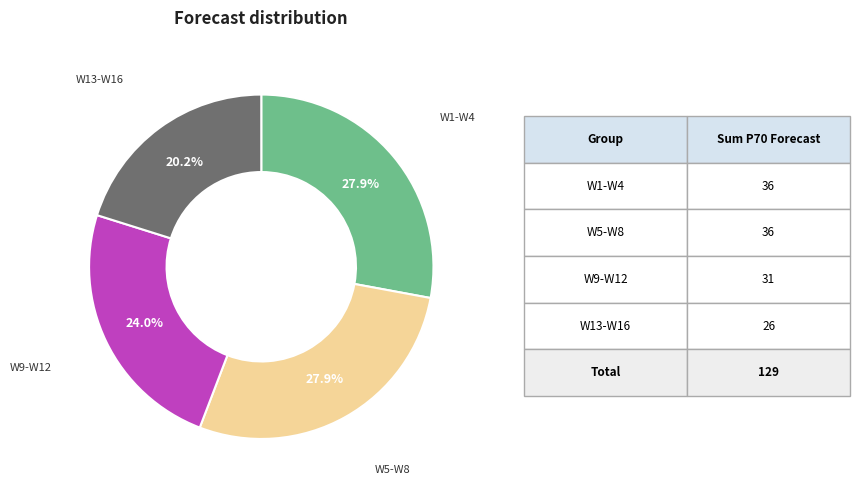

How many slices are in this pie chart?

4